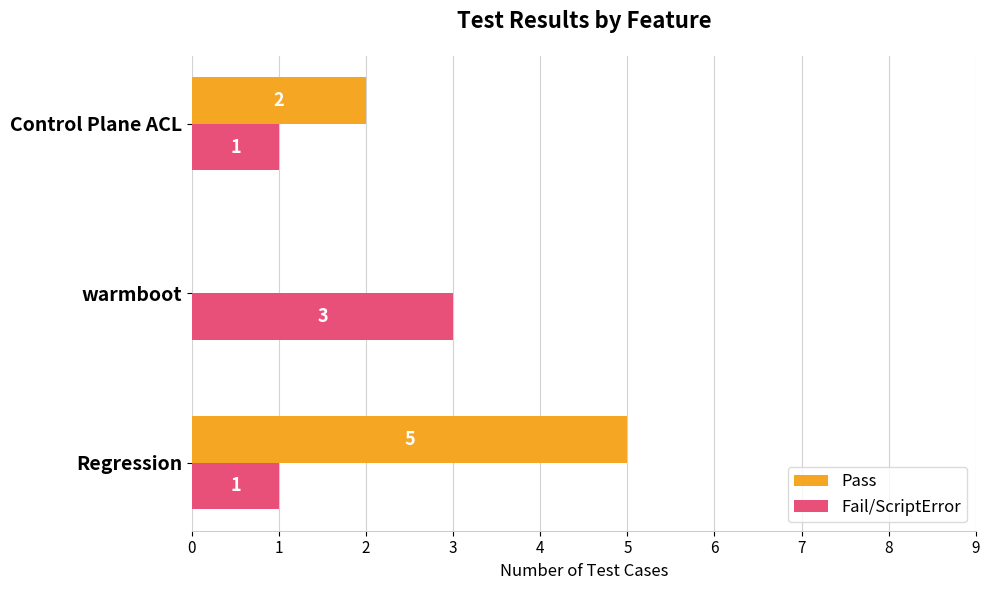

The value of Fail/ScriptError at Regression is 1. True or false?

True